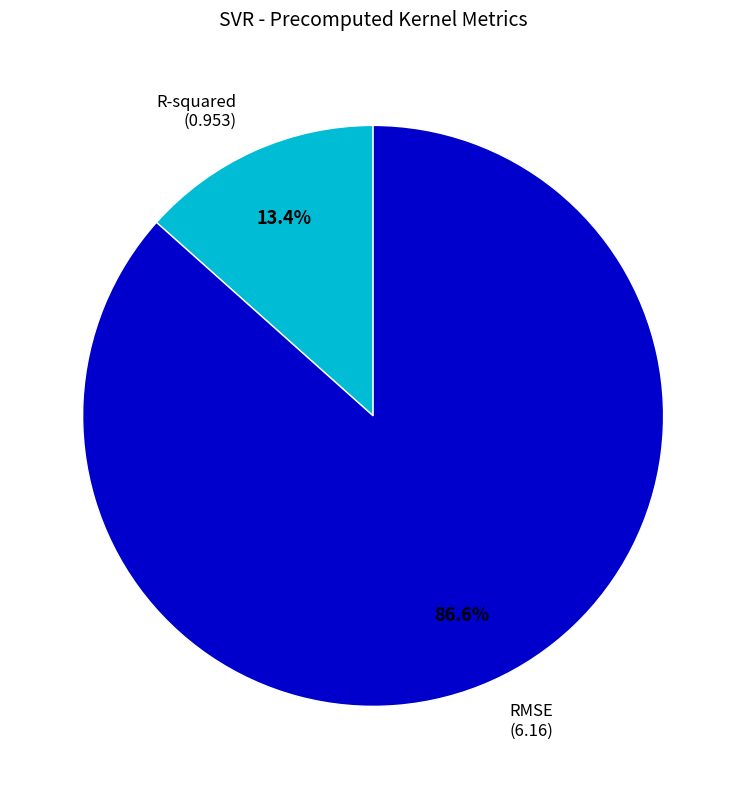

The R-squared slice represents 13% of the pie. True or false?

True